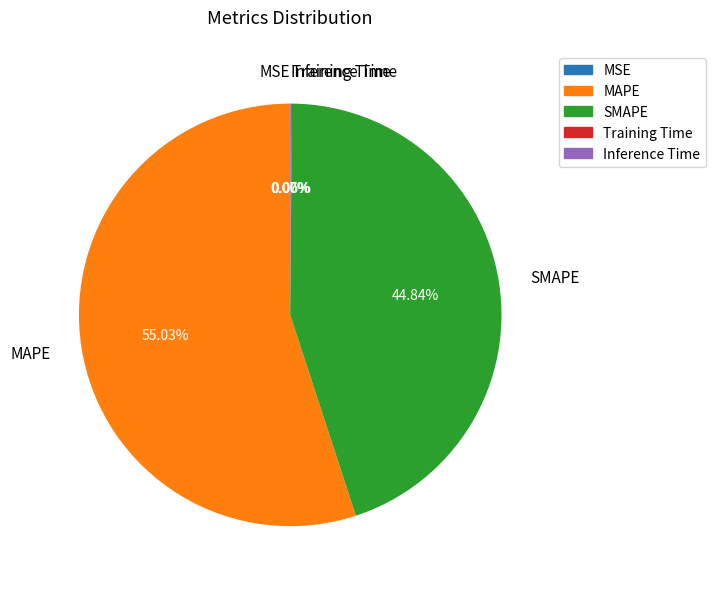

What is the ratio of the value at MAPE to the value at SMAPE?

1.2